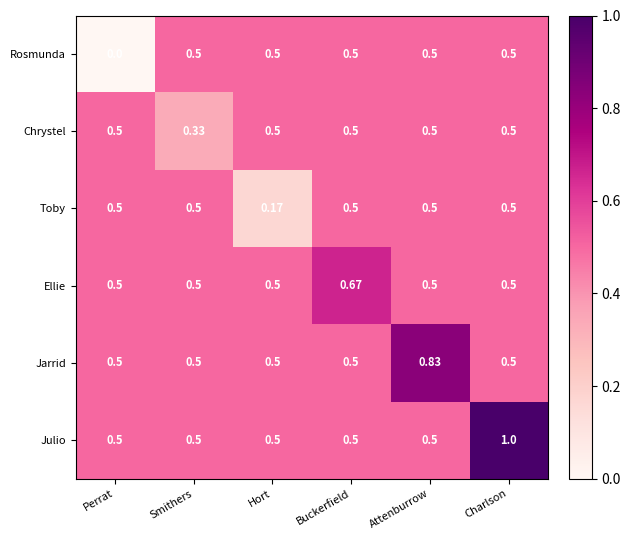

Which series has the largest total across all categories?

Julio